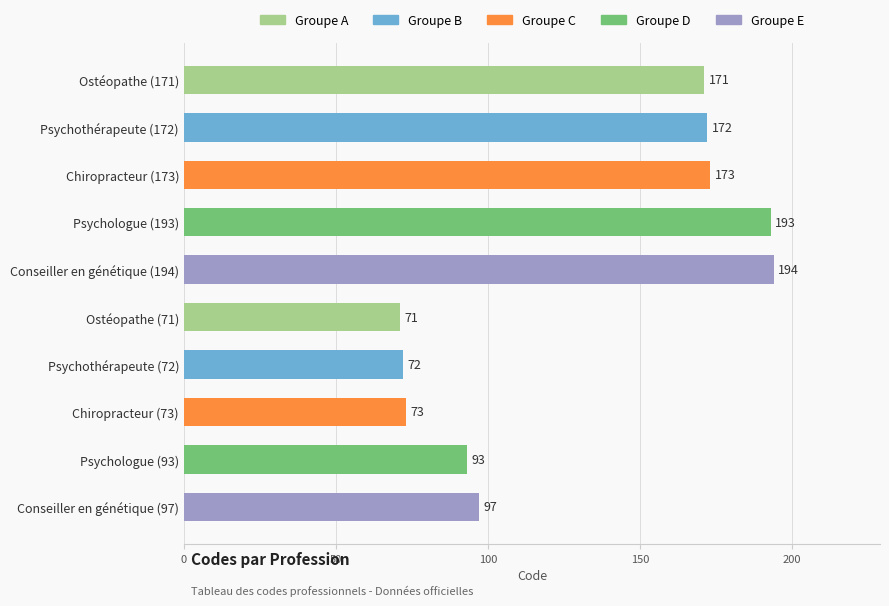

What is the average value?

131